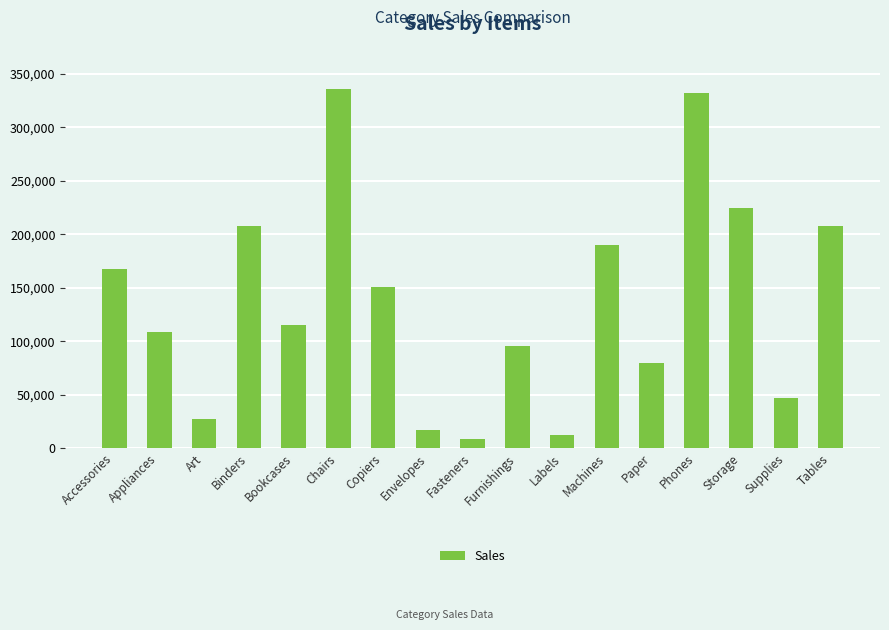

How many bars are there in total?

17